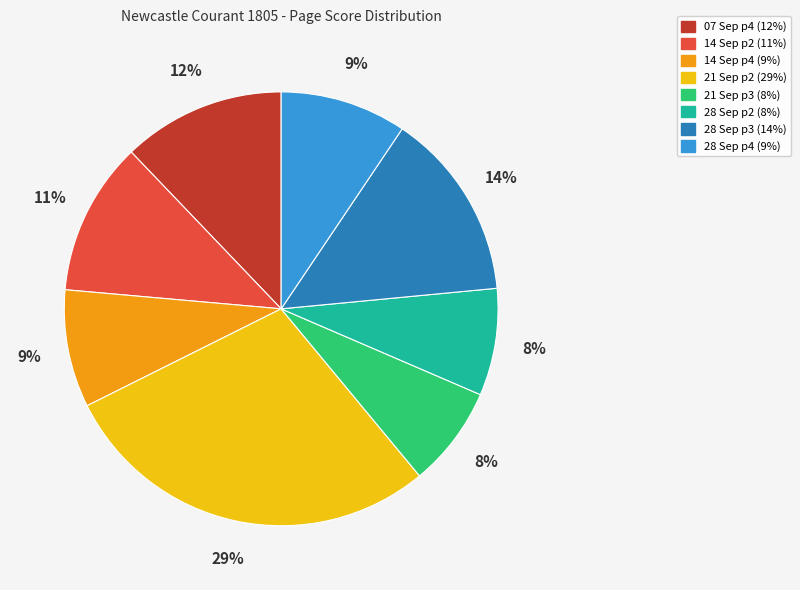

To the nearest percent, what is the difference between the largest and smallest slice percentages?

21%